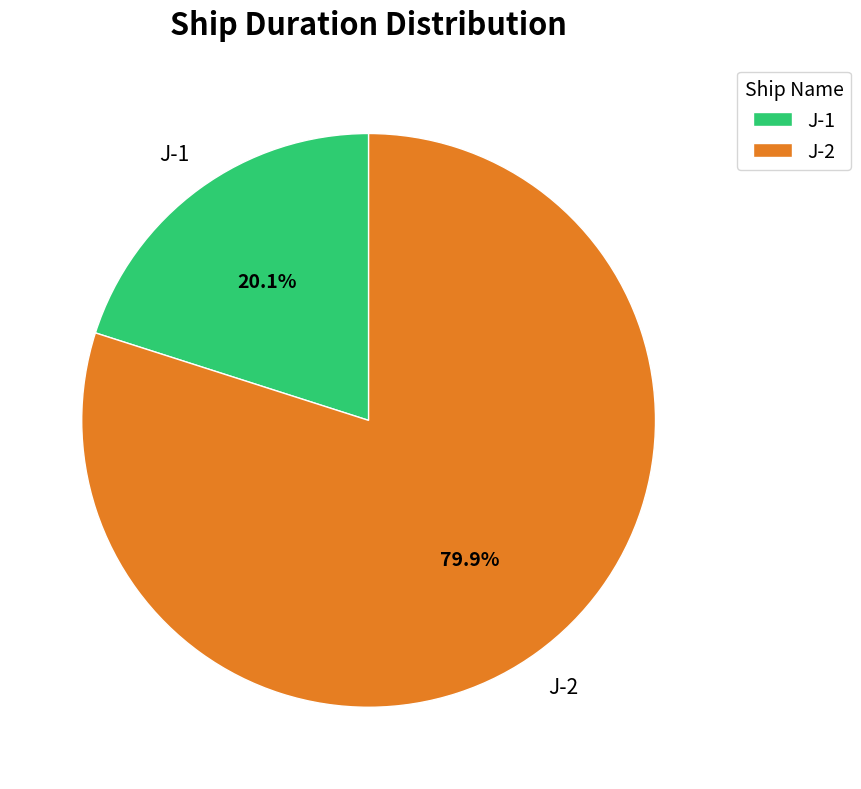

How many slices are in this pie chart?

2